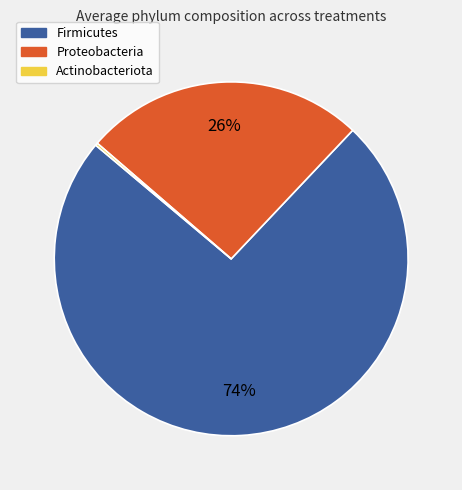

Which slice is the largest?

Firmicutes